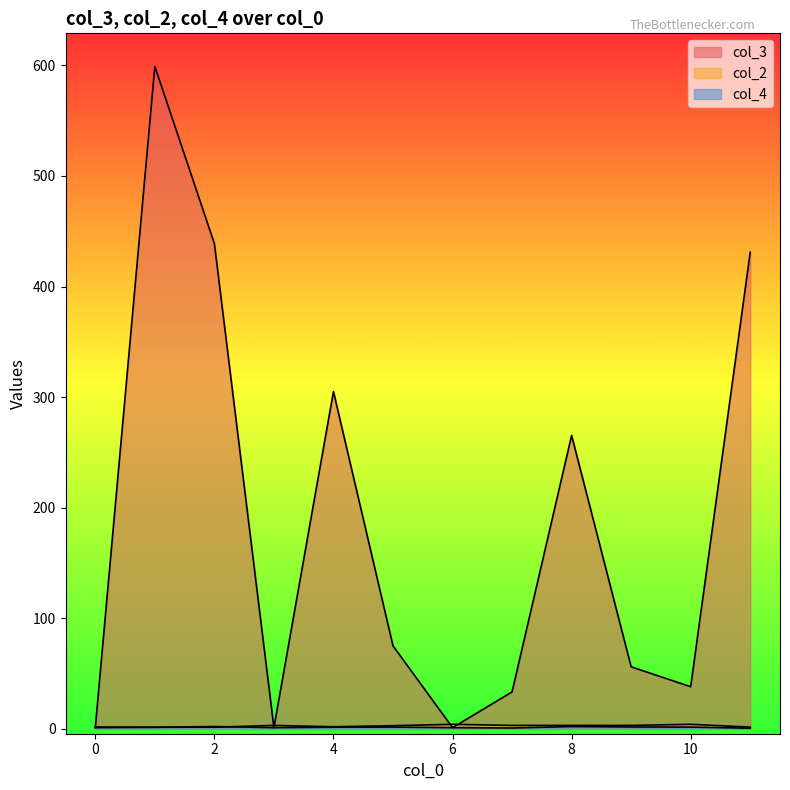

How many interior local valleys does the col_2 series have?

6